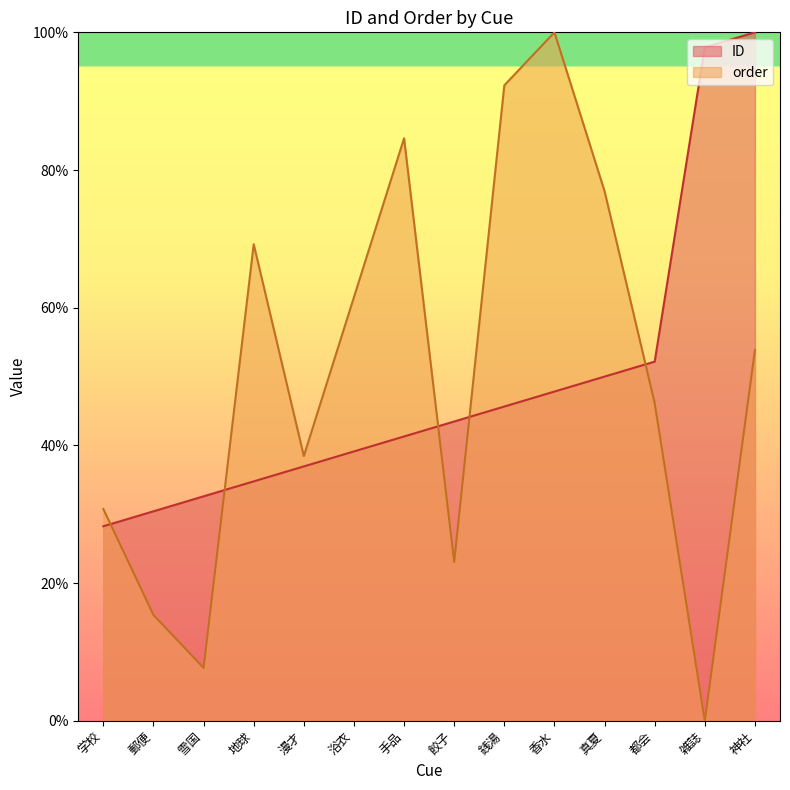

What is the difference between the maximum and minimum values in the order series?

100.0